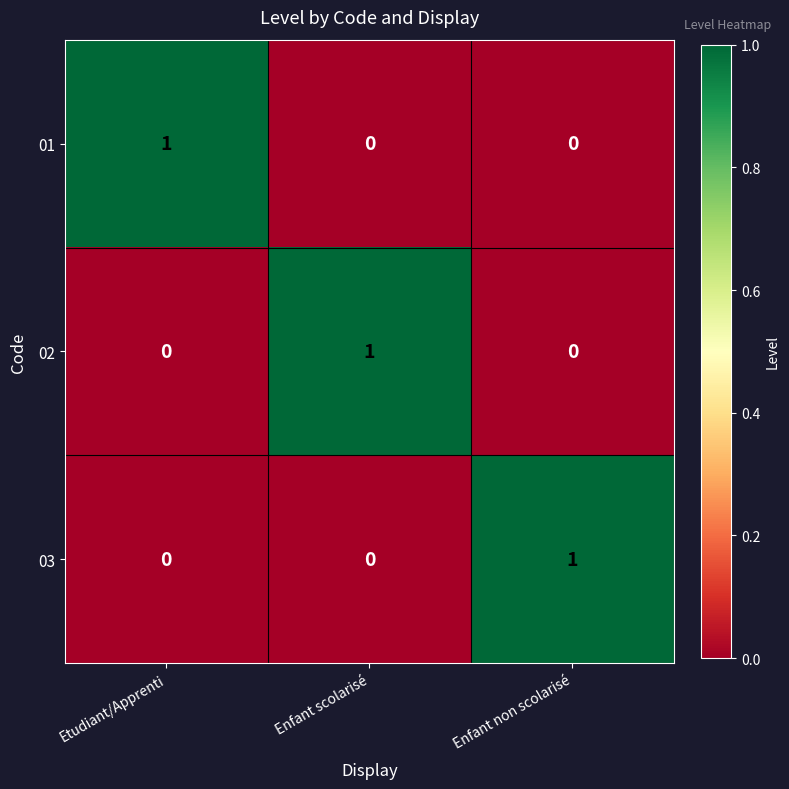

How many distinct data groups are displayed?

3